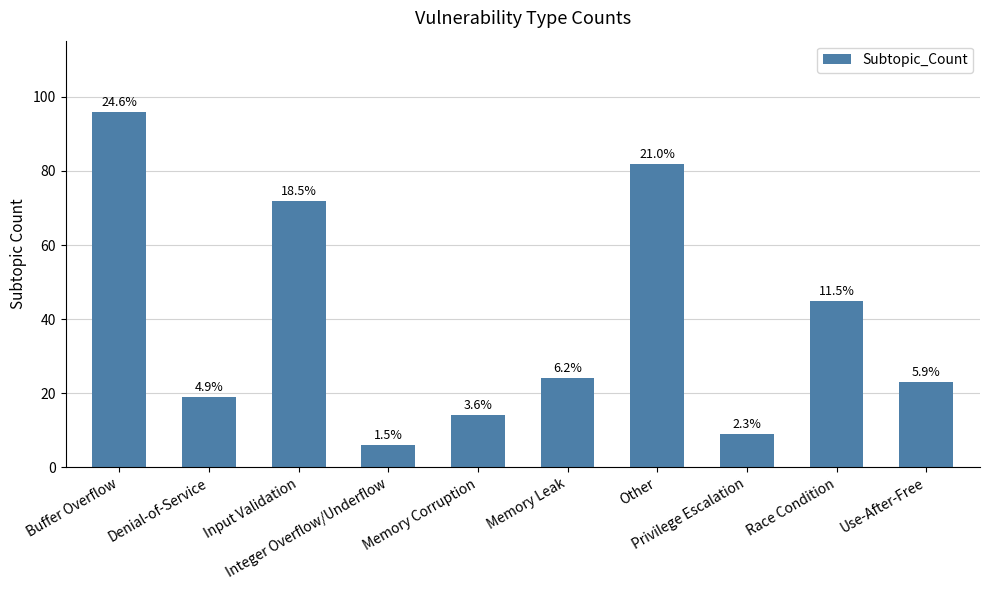

What is the label of the 8th bar from the right?

Input Validation